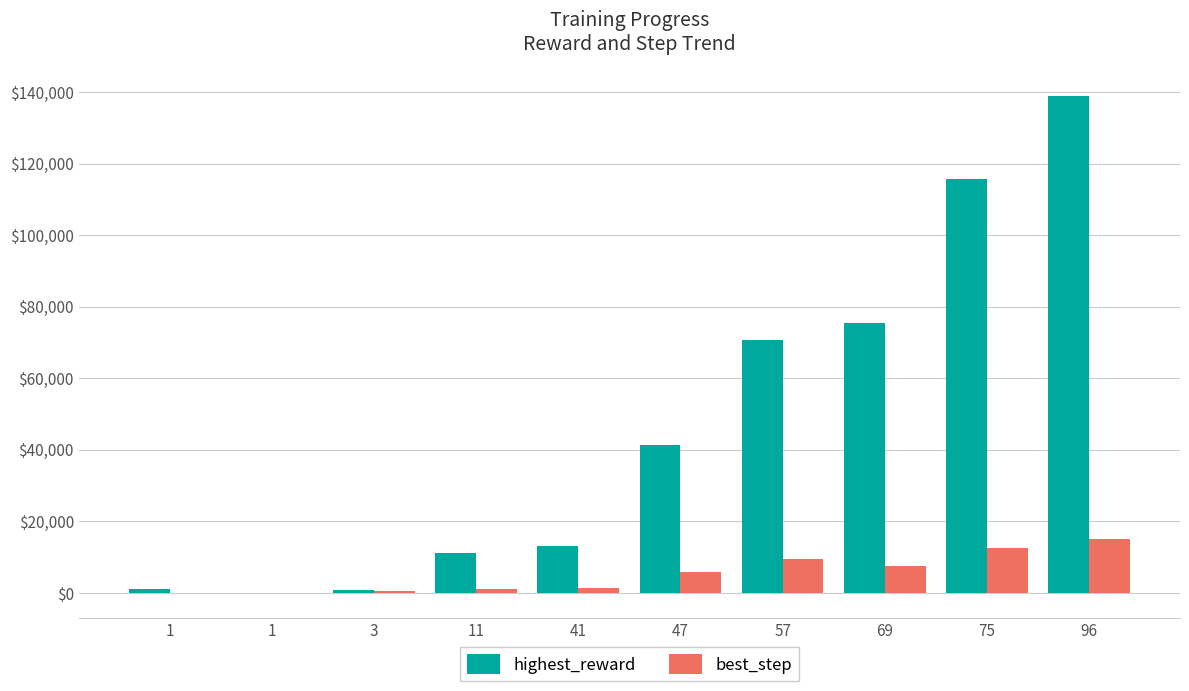

What is the value of the highest_reward bar at the 3rd from the left?

932